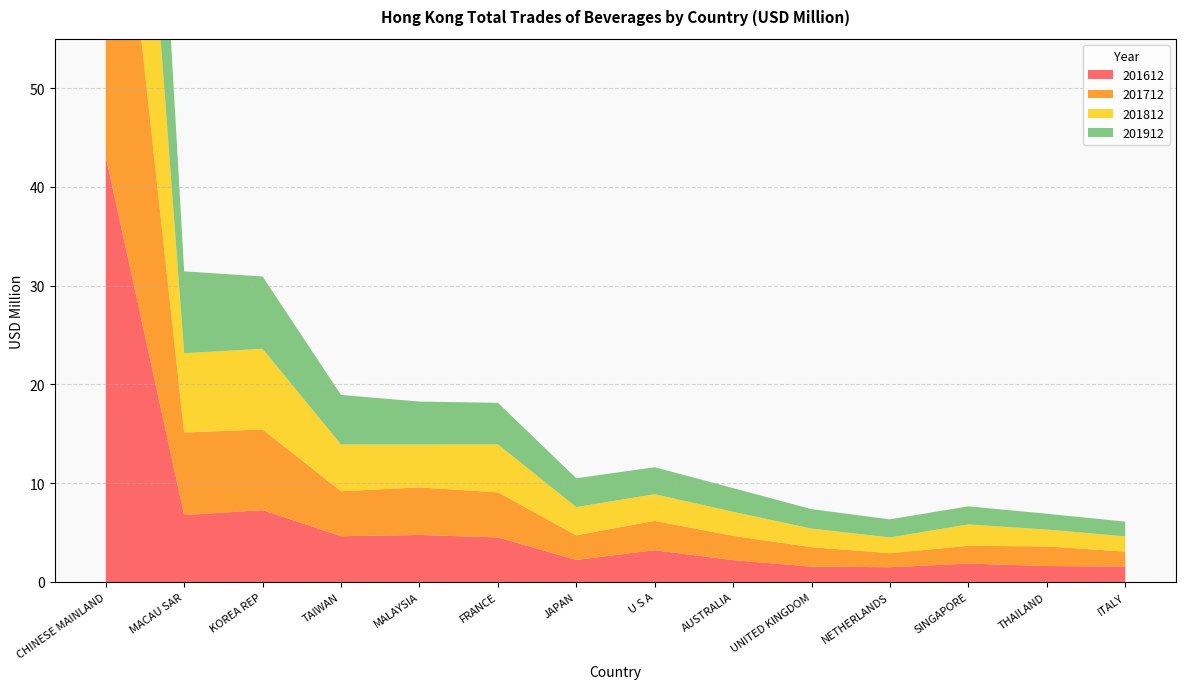

Reading left to right, transcribe all the data shown in this chart.

201612: 43.1	6.8	7.3	4.6	4.8	4.5	2.2	3.2	2.2	1.6	1.5	1.9	1.6	1.6
201712: 44.9	8.4	8.2	4.6	4.8	4.6	2.5	3.0	2.5	2.0	1.4	1.8	2.0	1.5
201812: 40.8	8.0	8.2	4.7	4.3	4.8	2.8	2.7	2.4	1.9	1.6	2.2	1.7	1.5
201912: 41.4	8.3	7.3	5.0	4.3	4.2	2.9	2.7	2.4	2.0	1.8	1.8	1.6	1.5